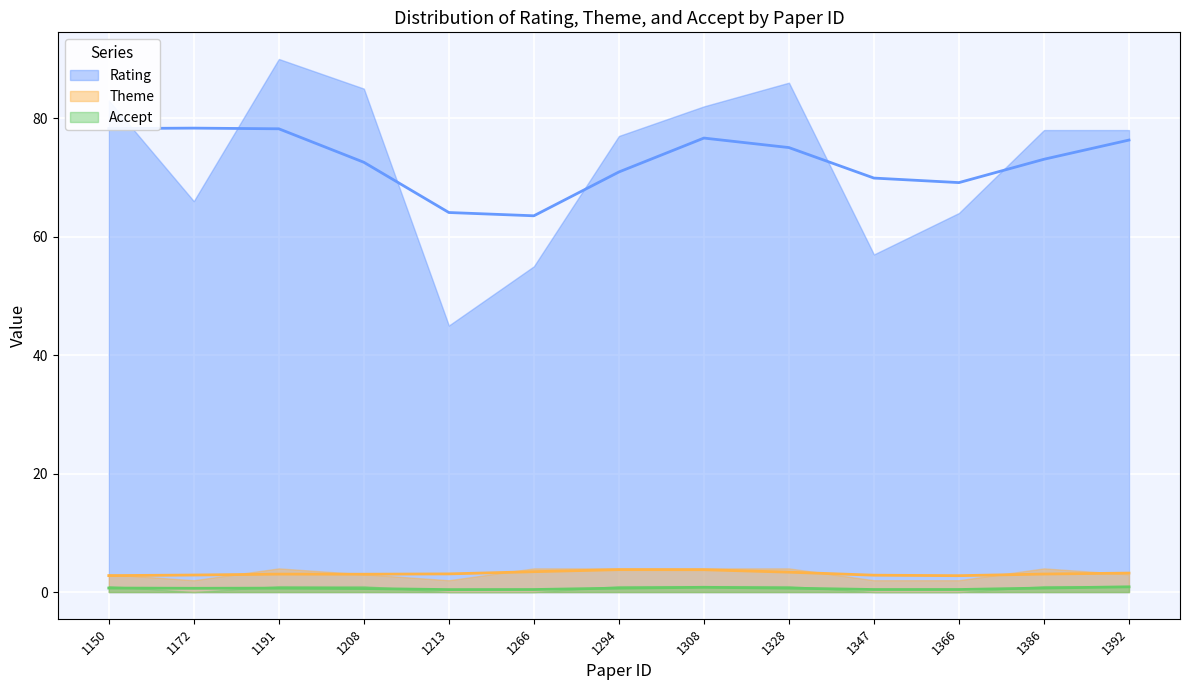

Reading right to left, transcribe all the data shown in this chart.

Rating: 1392=78	1386=78	1366=64	1347=57	1328=86	1308=82	1294=77	1266=55	1213=45	1208=85	1191=90	1172=66	1150=83
Theme: 1392=3	1386=4	1366=2	1347=2	1328=4	1308=4	1294=4	1266=4	1213=2	1208=3	1191=4	1172=2	1150=3
Accept: 1392=1	1386=1	1366=0	1347=0	1328=1	1308=1	1294=1	1266=0	1213=0	1208=1	1191=1	1172=0	1150=1